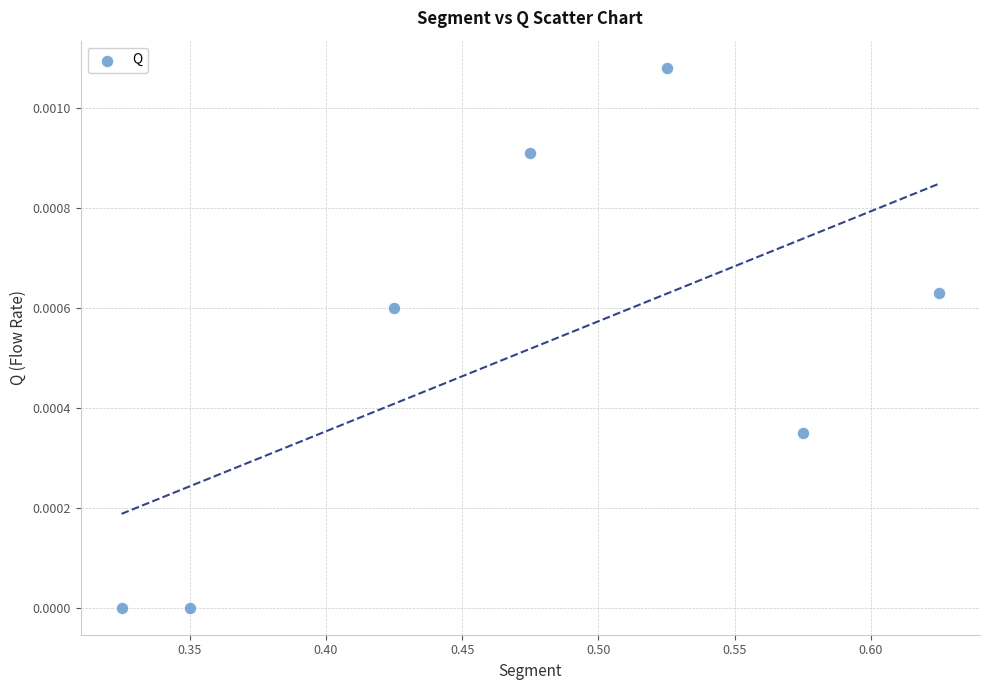

What is the range of X values (max minus min)?

0.3